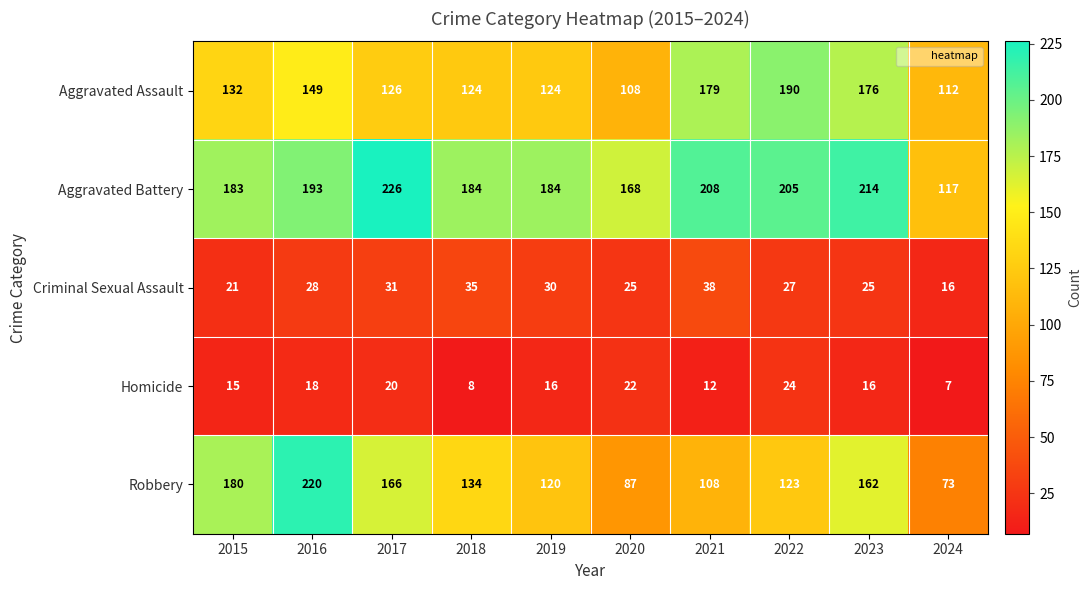

True or false: Aggravated Assault has a value of 308 at 2023.

False